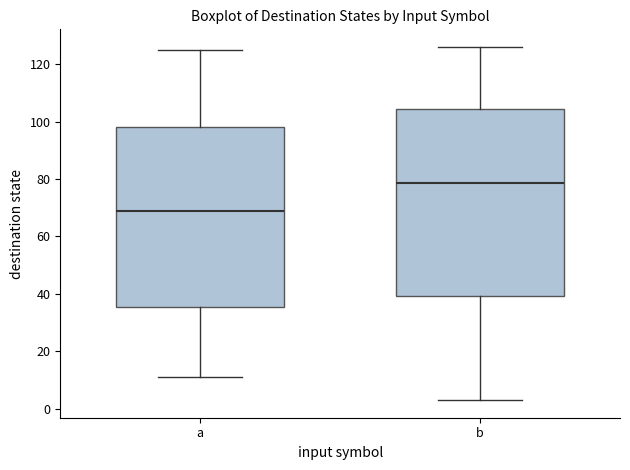

Comparing the boxes themselves (not the whiskers), which one is the tallest?

b